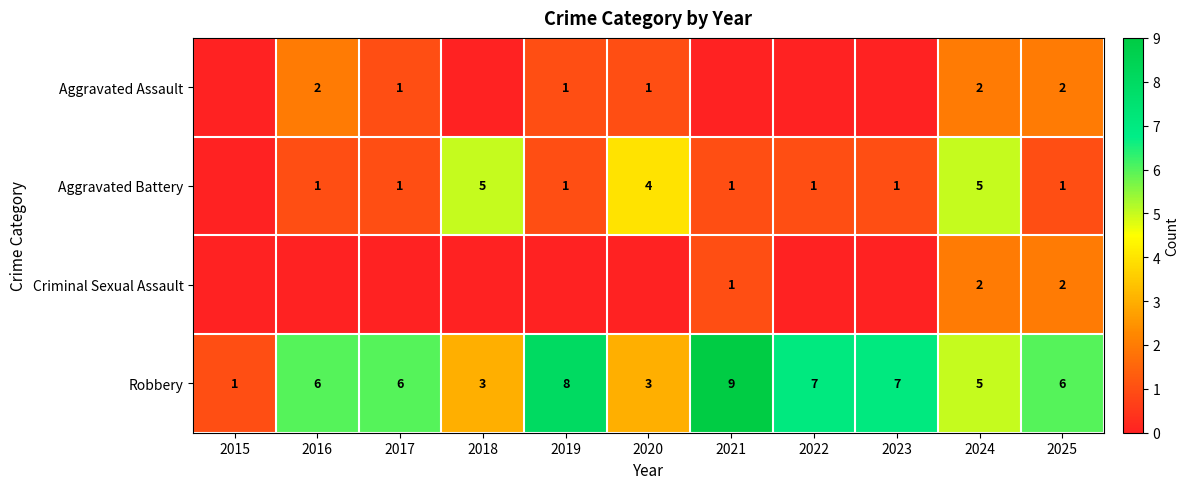

At which category is the sum across all series the highest?

2024